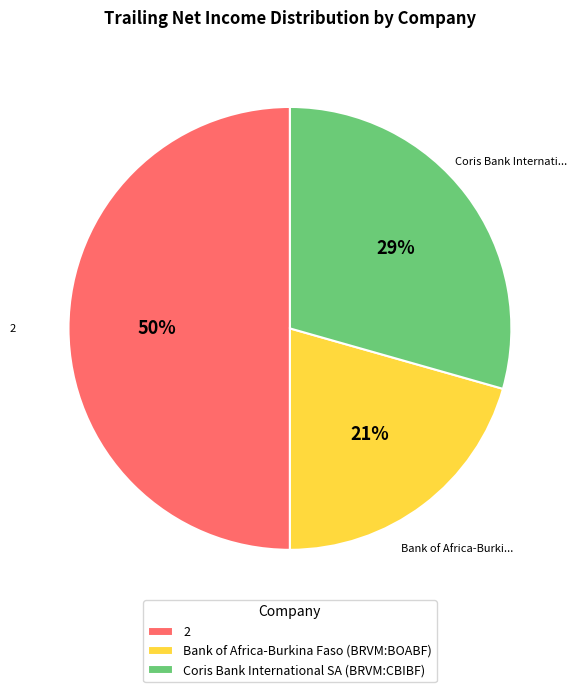

To the nearest percent, what percentage of the pie is 2?

50%